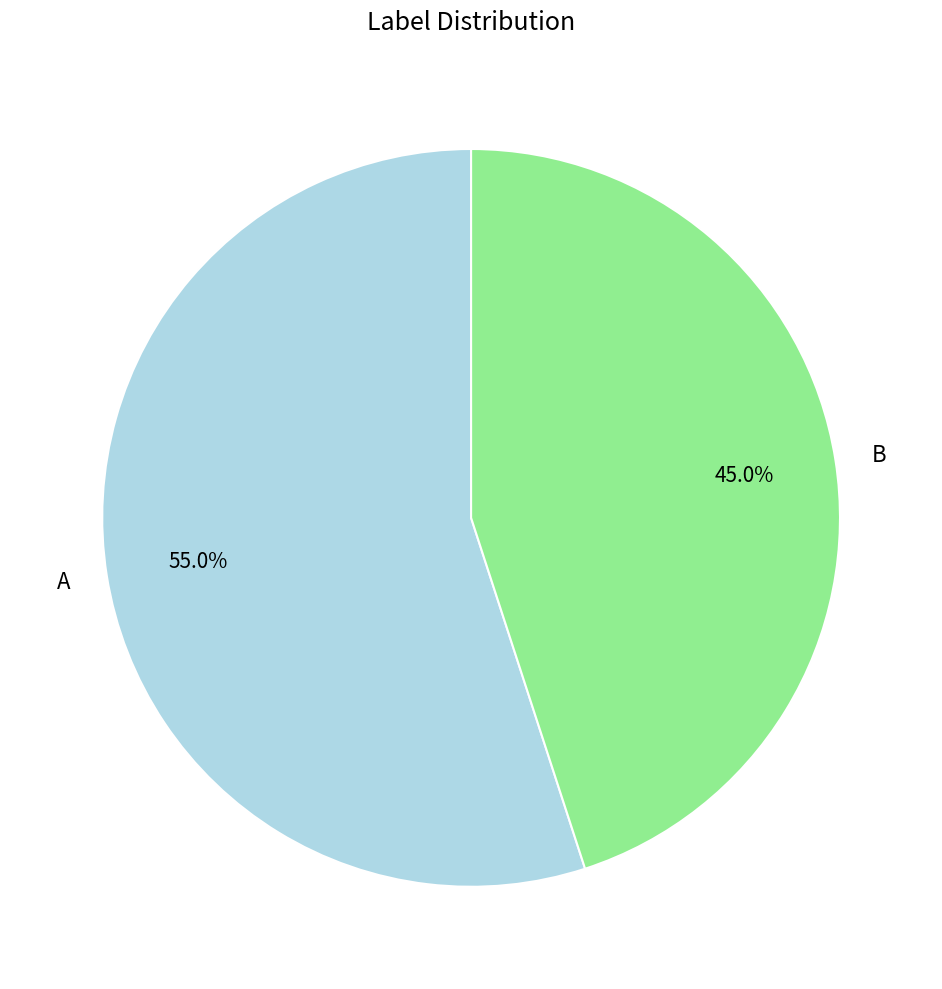

Which slice is the largest?

A